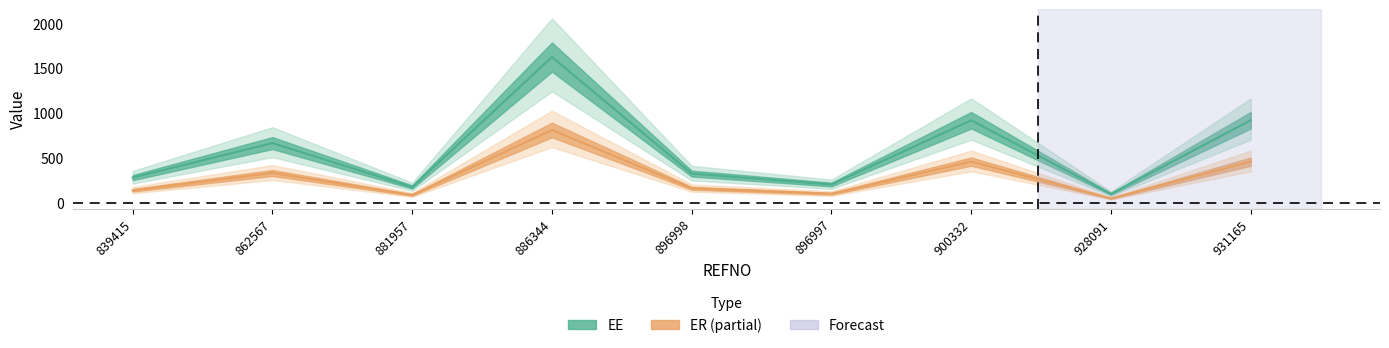

Rank the series by their maximum value, from lowest to highest.

ER, EE